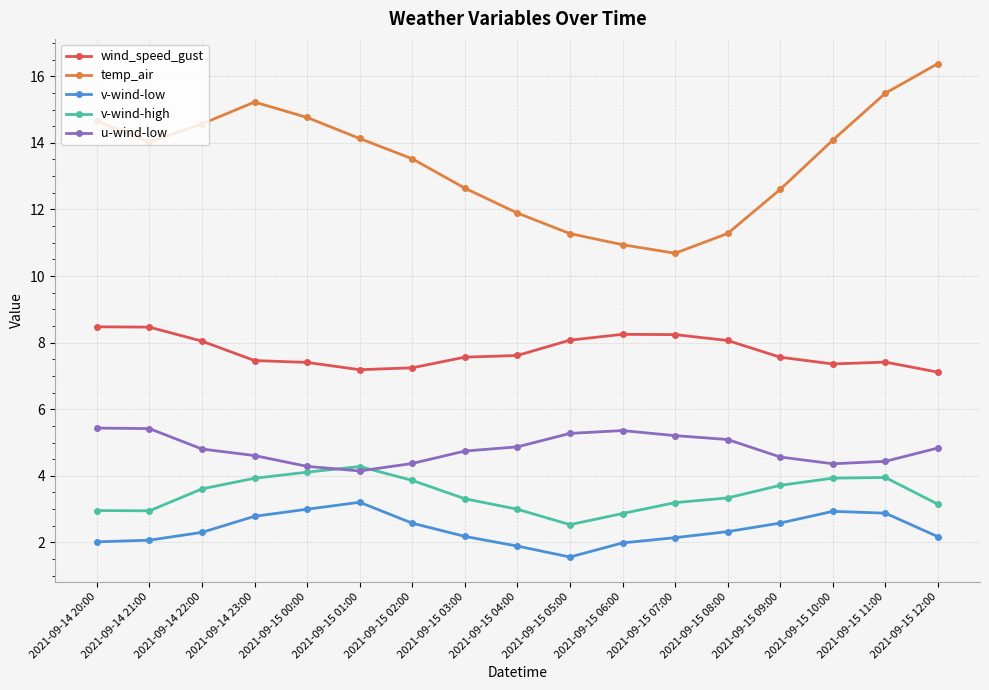

At 2021-09-14 22:00, list the series in order from smallest to largest.

v-wind-low, v-wind-high, u-wind-low, wind_speed_gust, temp_air